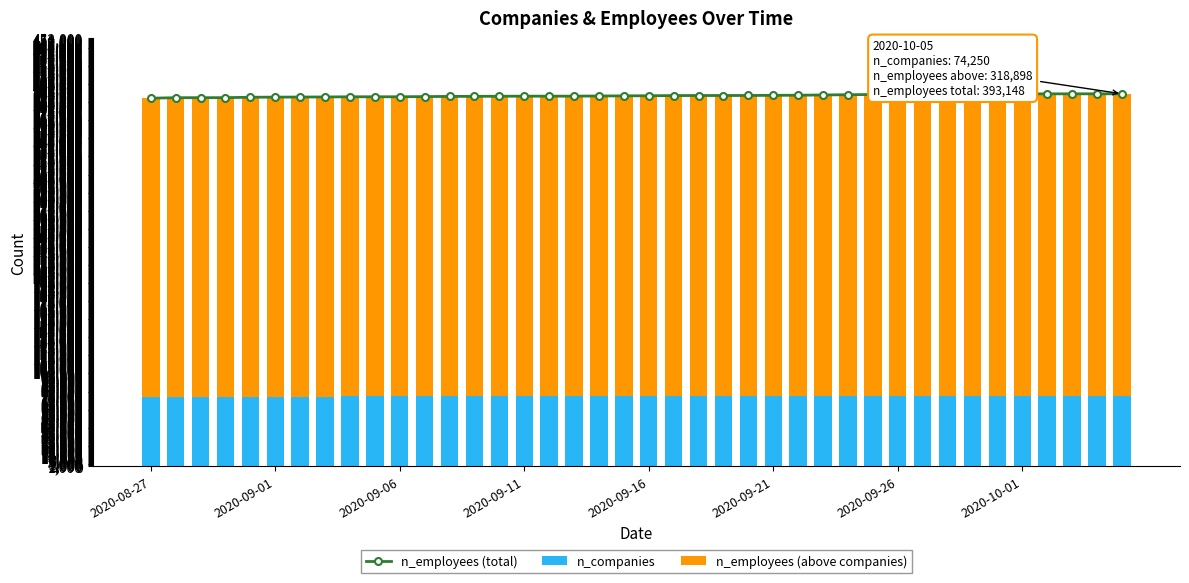

At 27, list the series in order from largest to smallest.

n_employees (total), n_employees (above companies), n_companies